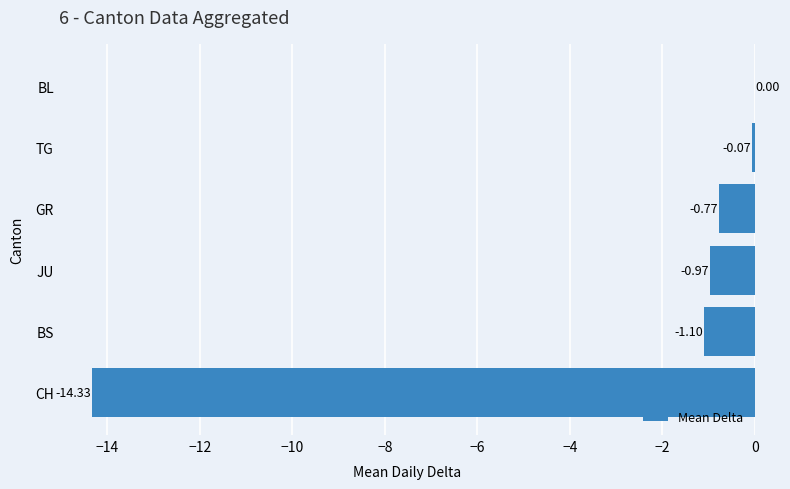

What is the sum of the values at GR and BS?

-1.9